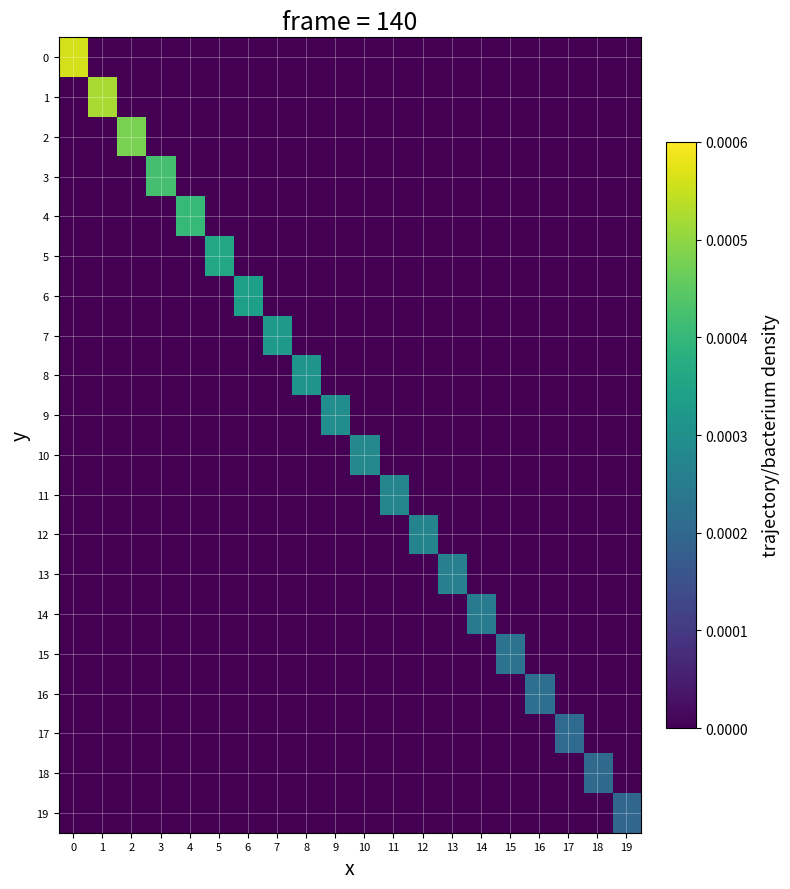

Rank the series at 4 from highest to lowest value.

4, 0, 1, 2, 3, 5, 6, 7, 8, 9, 10, 11, 12, 13, 14, 15, 16, 17, 18, 19